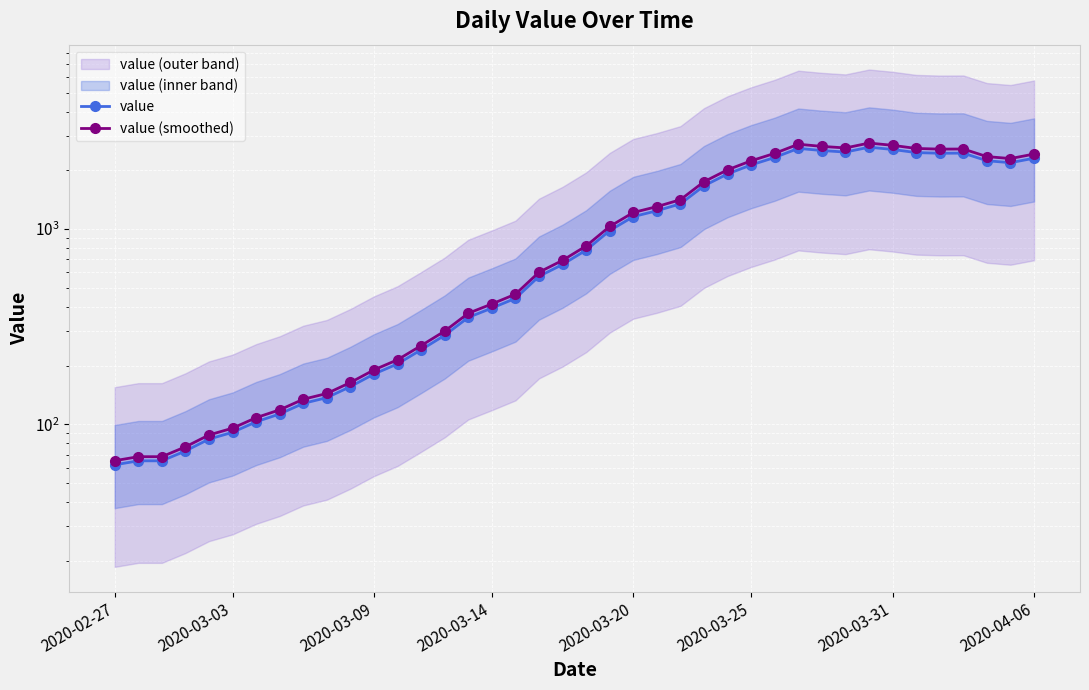

At which category does value (smoothed) reach its first local peak?

29